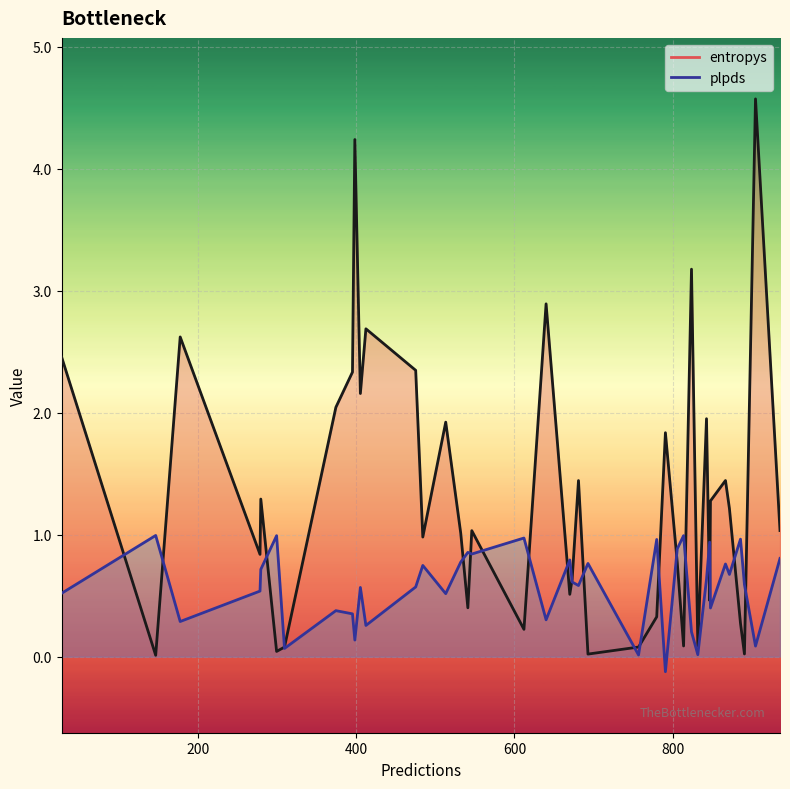

What position from the left is 27?

20